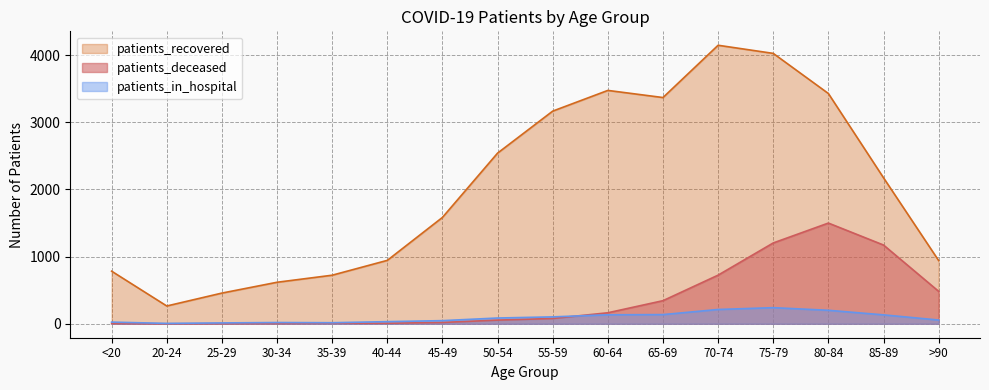

After their last crossing, which series has the higher values: patients_in_hospital or patients_deceased?

patients_deceased